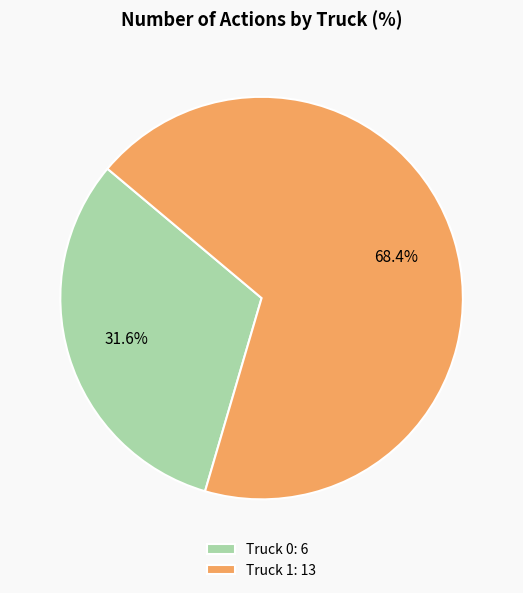

Which slice is the smallest?

Truck 0